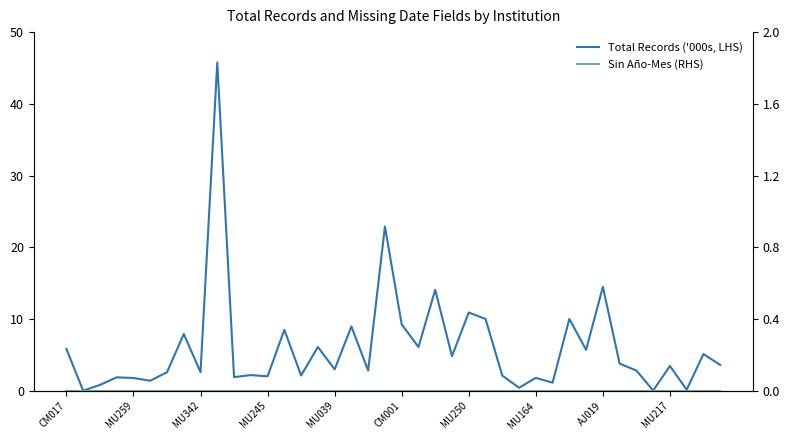

What is the sum of the Total Records ('000s, LHS) values at 33 and 34?

6.6